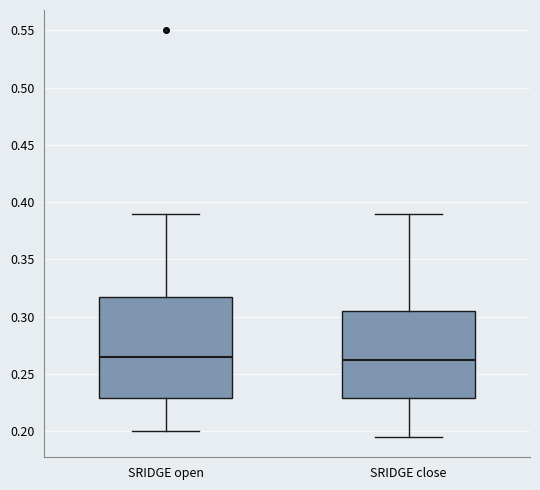

Reading left to right, transcribe this box plot: for each box, give where its median line is, the range the box spans, and where its two whiskers end, as read against the y-axis. The values are not printed on the chart, so give them approximately, as read against the axis.

SRIDGE open: median 0.265, box 0.230 to 0.320, whiskers 0.200 to 0.390
SRIDGE close: median 0.265, box 0.230 to 0.305, whiskers 0.195 to 0.390